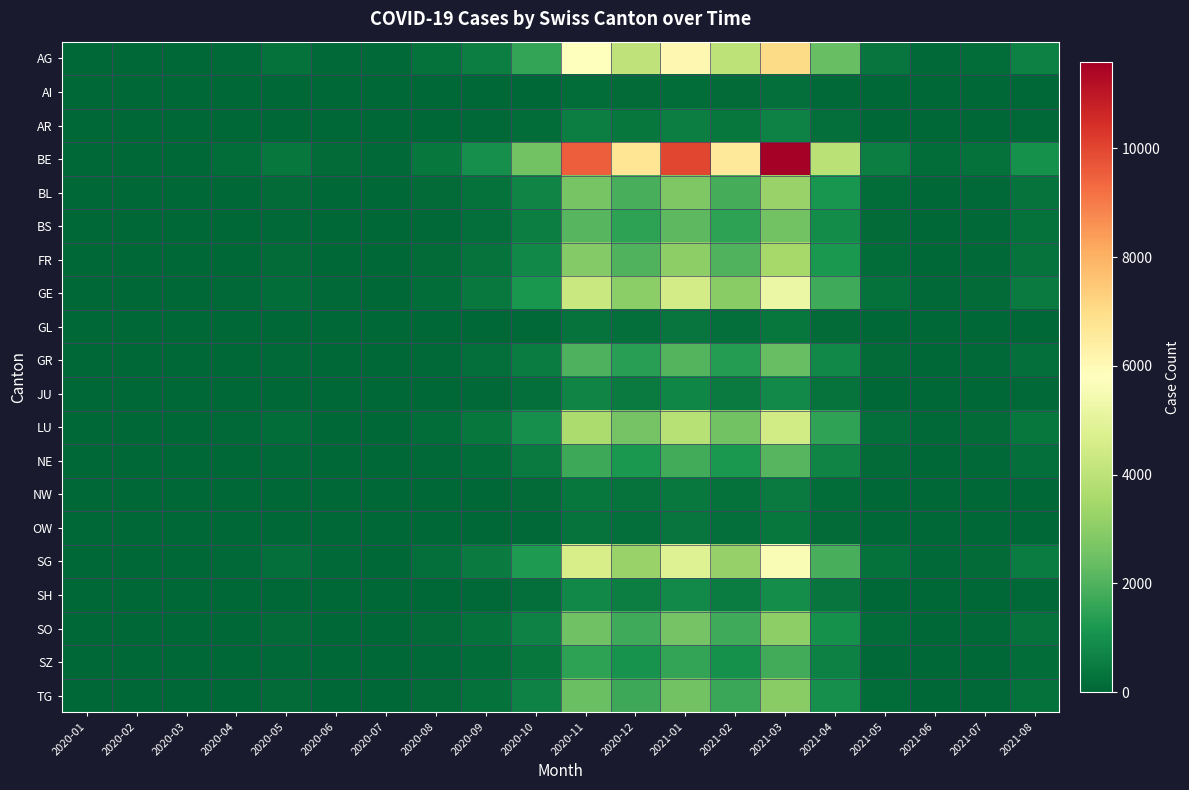

Reading right to left, what are all the values shown in this chart?

AG: 2021-08=629	2021-07=155	2021-06=89	2021-05=333	2021-04=2368	2021-03=7030	2021-02=3996	2021-01=6068	2020-12=4070	2020-11=5772	2020-10=1554	2020-09=577	2020-08=237	2020-07=52	2020-06=67	2020-05=229	2020-04=89	2020-03=2	2020-02=0	2020-01=0
AI: 2021-08=17	2021-07=4	2021-06=2	2021-05=9	2021-04=64	2021-03=190	2021-02=108	2021-01=164	2020-12=110	2020-11=156	2020-10=42	2020-09=16	2020-08=6	2020-07=1	2020-06=2	2020-05=6	2020-04=2	2020-03=0	2020-02=0	2020-01=0
AR: 2021-08=60	2021-07=15	2021-06=8	2021-05=32	2021-04=224	2021-03=665	2021-02=378	2021-01=574	2020-12=385	2020-11=546	2020-10=147	2020-09=55	2020-08=22	2020-07=5	2020-06=6	2020-05=22	2020-04=8	2020-03=0	2020-02=0	2020-01=0
BE: 2021-08=1037	2021-07=256	2021-06=146	2021-05=549	2021-04=3904	2021-03=11590	2021-02=6588	2021-01=10004	2020-12=6710	2020-11=9516	2020-10=2562	2020-09=952	2020-08=390	2020-07=85	2020-06=110	2020-05=378	2020-04=146	2020-03=3	2020-02=0	2020-01=0
BL: 2021-08=289	2021-07=71	2021-06=41	2021-05=153	2021-04=1088	2021-03=3230	2021-02=1836	2021-01=2788	2020-12=1870	2020-11=2652	2020-10=714	2020-09=265	2020-08=109	2020-07=24	2020-06=31	2020-05=105	2020-04=41	2020-03=1	2020-02=0	2020-01=0
BS: 2021-08=230	2021-07=57	2021-06=32	2021-05=122	2021-04=864	2021-03=2565	2021-02=1458	2021-01=2214	2020-12=1485	2020-11=2106	2020-10=567	2020-09=211	2020-08=86	2020-07=19	2020-06=24	2020-05=84	2020-04=32	2020-03=1	2020-02=0	2020-01=0
FR: 2021-08=314	2021-07=78	2021-06=44	2021-05=166	2021-04=1184	2021-03=3515	2021-02=1998	2021-01=3034	2020-12=2035	2020-11=2886	2020-10=777	2020-09=289	2020-08=118	2020-07=26	2020-06=33	2020-05=115	2020-04=44	2020-03=1	2020-02=0	2020-01=0
GE: 2021-08=468	2021-07=116	2021-06=66	2021-05=248	2021-04=1760	2021-03=5225	2021-02=2970	2021-01=4510	2020-12=3025	2020-11=4290	2020-10=1155	2020-09=429	2020-08=176	2020-07=38	2020-06=50	2020-05=170	2020-04=66	2020-03=1	2020-02=0	2020-01=0
GL: 2021-08=34	2021-07=8	2021-06=5	2021-05=18	2021-04=128	2021-03=380	2021-02=216	2021-01=328	2020-12=220	2020-11=312	2020-10=84	2020-09=31	2020-08=13	2020-07=3	2020-06=4	2020-05=12	2020-04=5	2020-03=0	2020-02=0	2020-01=0
GR: 2021-08=212	2021-07=52	2021-06=30	2021-05=112	2021-04=800	2021-03=2375	2021-02=1350	2021-01=2050	2020-12=1375	2020-11=1950	2020-10=525	2020-09=195	2020-08=80	2020-07=18	2020-06=22	2020-05=78	2020-04=30	2020-03=1	2020-02=0	2020-01=0
JU: 2021-08=76	2021-07=19	2021-06=11	2021-05=40	2021-04=288	2021-03=855	2021-02=486	2021-01=738	2020-12=495	2020-11=702	2020-10=189	2020-09=70	2020-08=29	2020-07=6	2020-06=8	2020-05=28	2020-04=11	2020-03=0	2020-02=0	2020-01=0
LU: 2021-08=400	2021-07=99	2021-06=56	2021-05=212	2021-04=1504	2021-03=4465	2021-02=2538	2021-01=3854	2020-12=2585	2020-11=3666	2020-10=987	2020-09=367	2020-08=150	2020-07=33	2020-06=42	2020-05=146	2020-04=56	2020-03=1	2020-02=0	2020-01=0
NE: 2021-08=187	2021-07=46	2021-06=26	2021-05=99	2021-04=704	2021-03=2090	2021-02=1188	2021-01=1804	2020-12=1210	2020-11=1716	2020-10=462	2020-09=172	2020-08=70	2020-07=15	2020-06=20	2020-05=68	2020-04=26	2020-03=0	2020-02=0	2020-01=0
NW: 2021-08=42	2021-07=10	2021-06=6	2021-05=22	2021-04=160	2021-03=475	2021-02=270	2021-01=410	2020-12=275	2020-11=390	2020-10=105	2020-09=39	2020-08=16	2020-07=4	2020-06=4	2020-05=16	2020-04=6	2020-03=0	2020-02=0	2020-01=0
OW: 2021-08=34	2021-07=8	2021-06=5	2021-05=18	2021-04=128	2021-03=380	2021-02=216	2021-01=328	2020-12=220	2020-11=312	2020-10=84	2020-09=31	2020-08=13	2020-07=3	2020-06=4	2020-05=12	2020-04=5	2020-03=0	2020-02=0	2020-01=0
SG: 2021-08=502	2021-07=124	2021-06=71	2021-05=266	2021-04=1888	2021-03=5605	2021-02=3186	2021-01=4838	2020-12=3245	2020-11=4602	2020-10=1239	2020-09=460	2020-08=189	2020-07=41	2020-06=53	2020-05=183	2020-04=71	2020-03=1	2020-02=0	2020-01=0
SH: 2021-08=85	2021-07=21	2021-06=12	2021-05=45	2021-04=320	2021-03=950	2021-02=540	2021-01=820	2020-12=550	2020-11=780	2020-10=210	2020-09=78	2020-08=32	2020-07=7	2020-06=9	2020-05=31	2020-04=12	2020-03=0	2020-02=0	2020-01=0
SO: 2021-08=272	2021-07=67	2021-06=38	2021-05=144	2021-04=1024	2021-03=3040	2021-02=1728	2021-01=2624	2020-12=1760	2020-11=2496	2020-10=672	2020-09=250	2020-08=102	2020-07=22	2020-06=29	2020-05=99	2020-04=38	2020-03=1	2020-02=0	2020-01=0
SZ: 2021-08=162	2021-07=40	2021-06=23	2021-05=86	2021-04=608	2021-03=1805	2021-02=1026	2021-01=1558	2020-12=1045	2020-11=1482	2020-10=399	2020-09=148	2020-08=61	2020-07=13	2020-06=17	2020-05=59	2020-04=23	2020-03=0	2020-02=0	2020-01=0
TG: 2021-08=264	2021-07=65	2021-06=37	2021-05=140	2021-04=992	2021-03=2945	2021-02=1674	2021-01=2542	2020-12=1705	2020-11=2418	2020-10=651	2020-09=242	2020-08=99	2020-07=22	2020-06=28	2020-05=96	2020-04=37	2020-03=1	2020-02=0	2020-01=0